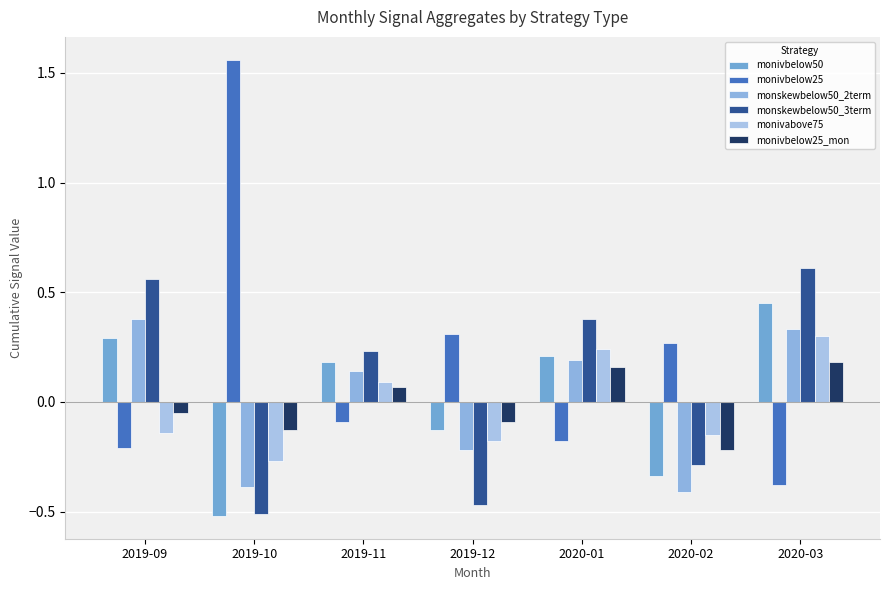

What is the label of the 7th bar from the right?

2019-09